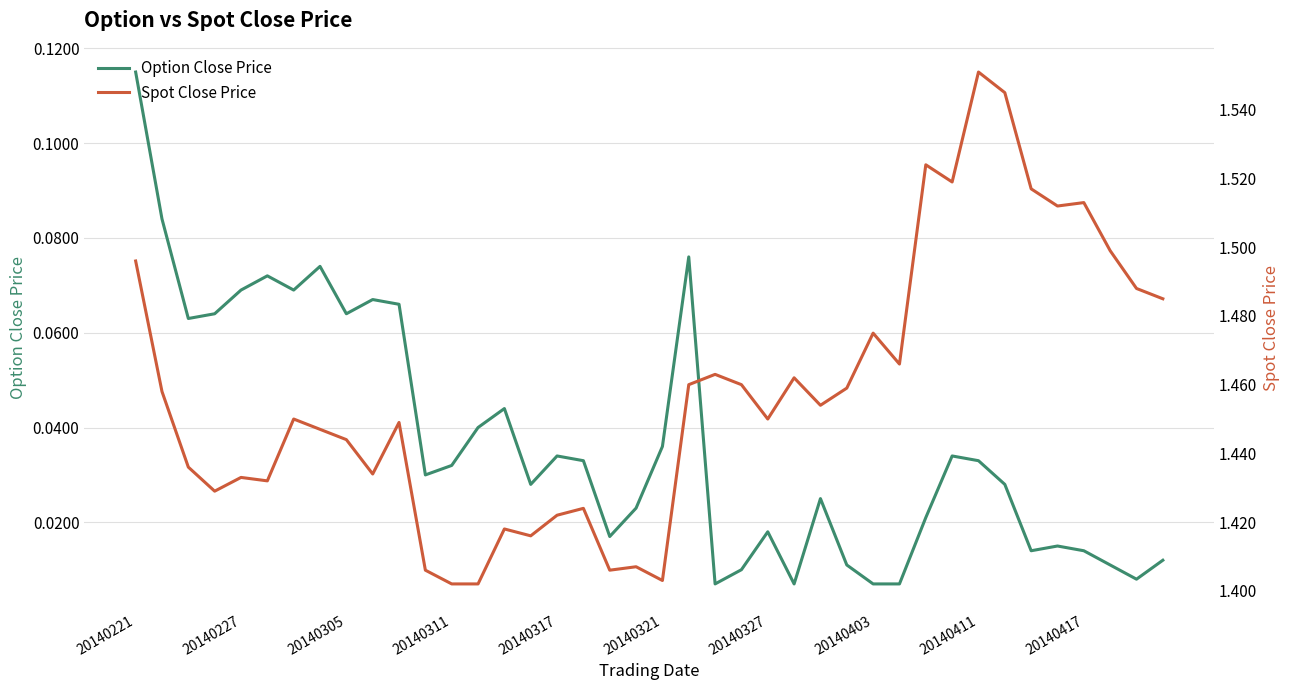

At which label does Option Close Price reach its peak?

20140221